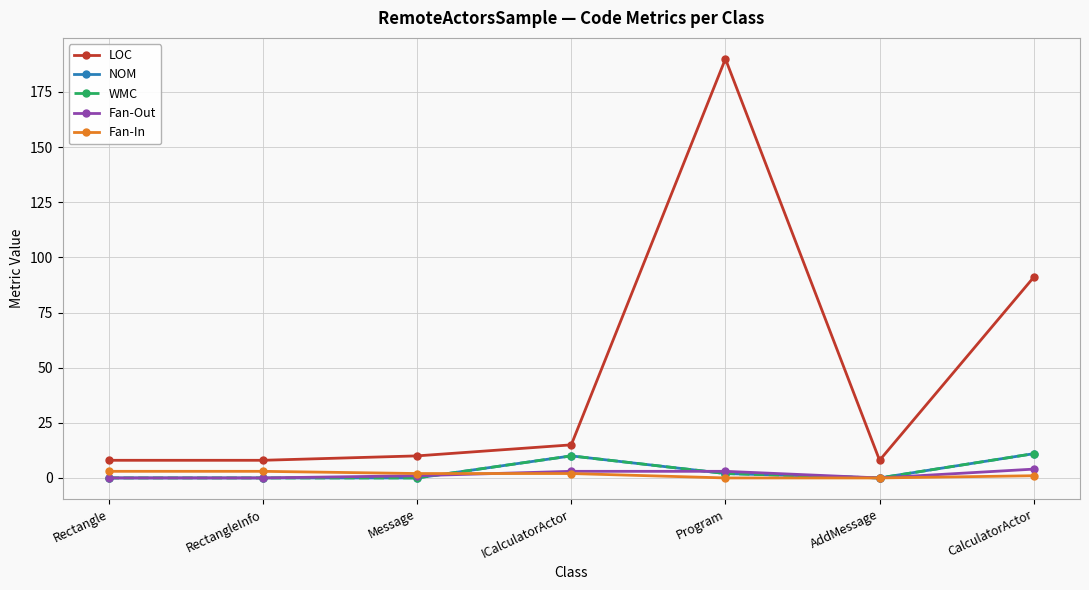

What is the difference between the second highest and second lowest values in the NOM series?

10